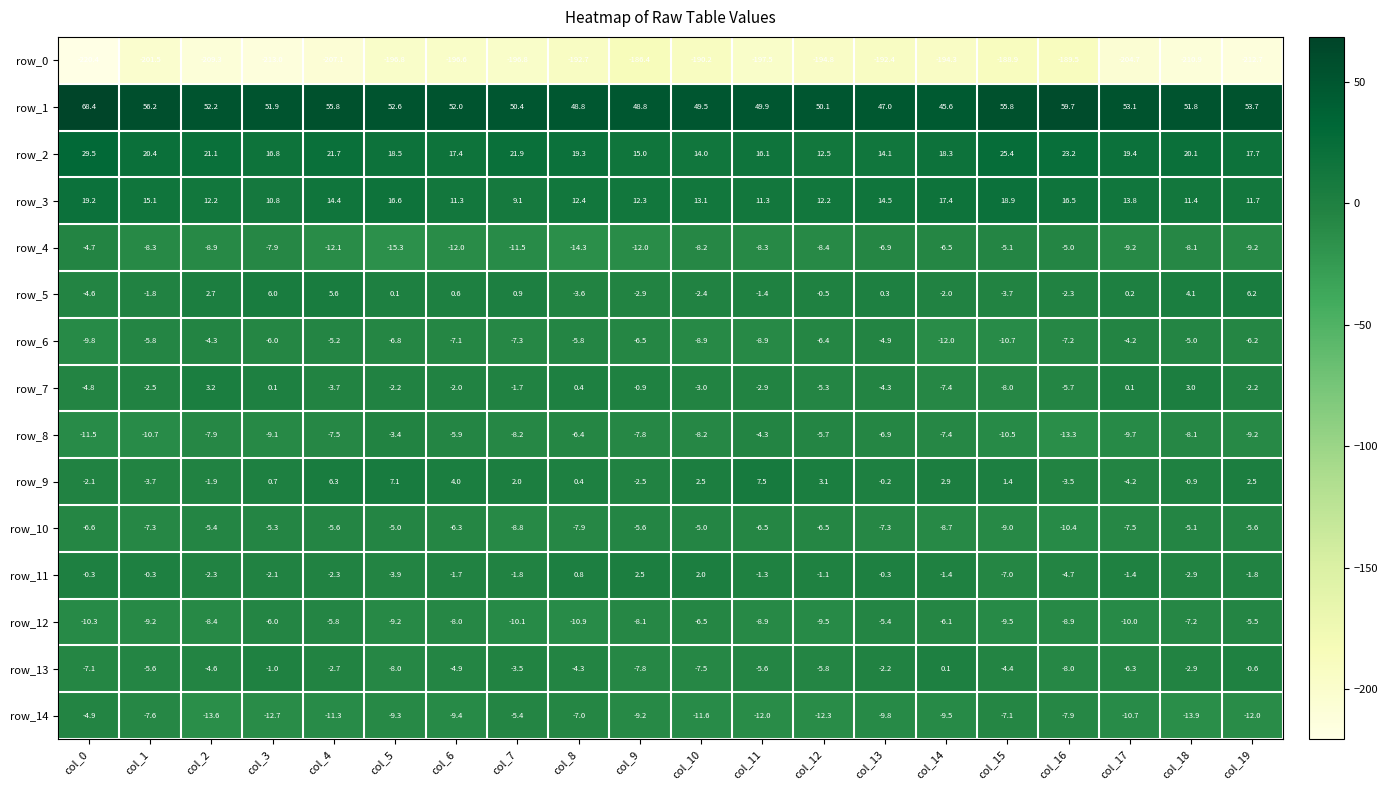

What is the sum of all row_9 values?

21.4